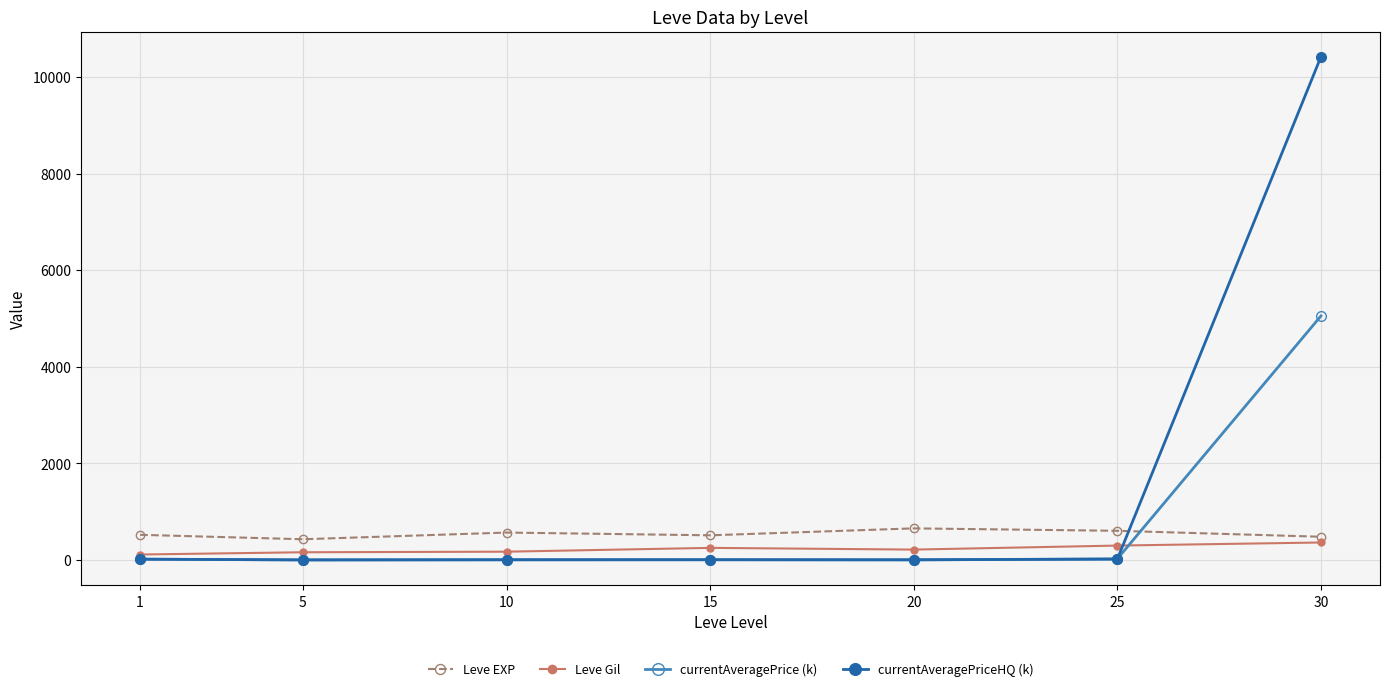

True or false: Leve EXP and currentAveragePrice (k) cross at least once.

True